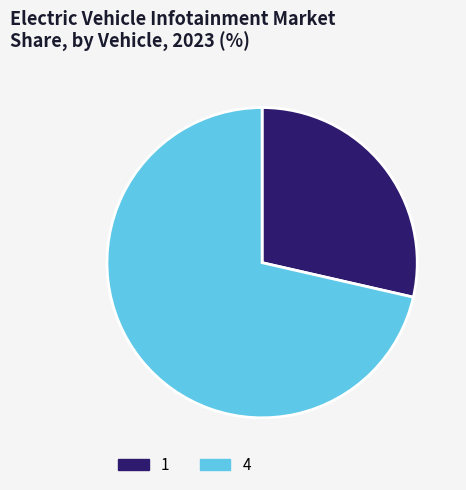

Which has a higher value, 4 or 1?

4